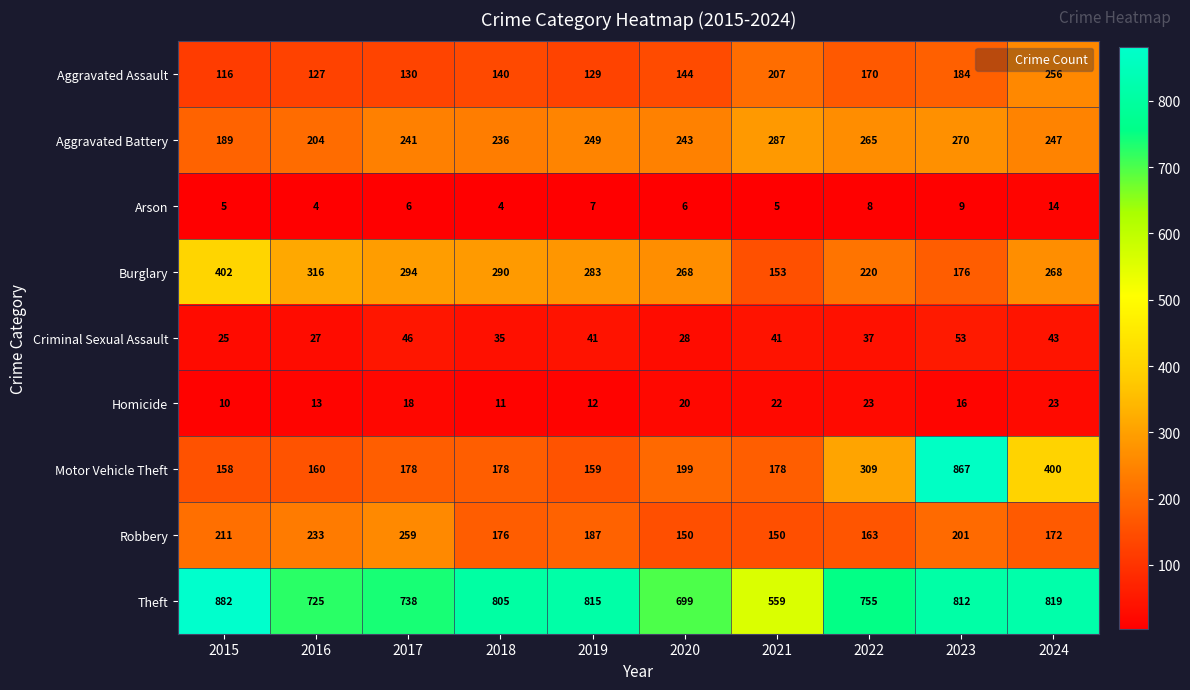

What is the sum of all Arson values?

68